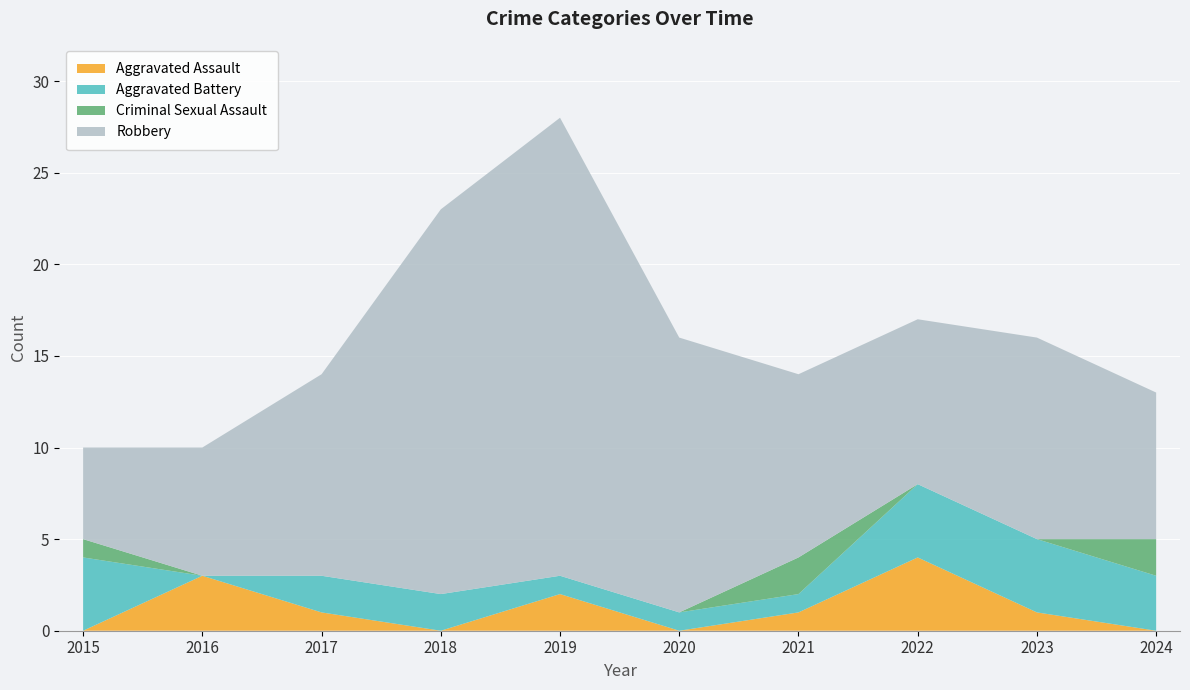

Reading left to right, list all the values displayed in this chart.

Aggravated Assault: 2015=0	2016=3	2017=1	2018=0	2019=2	2020=0	2021=1	2022=4	2023=1	2024=0
Aggravated Battery: 2015=4	2016=0	2017=2	2018=2	2019=1	2020=1	2021=1	2022=4	2023=4	2024=3
Criminal Sexual Assault: 2015=1	2016=0	2017=0	2018=0	2019=0	2020=0	2021=2	2022=0	2023=0	2024=2
Robbery: 2015=5	2016=7	2017=11	2018=21	2019=25	2020=15	2021=10	2022=9	2023=11	2024=8